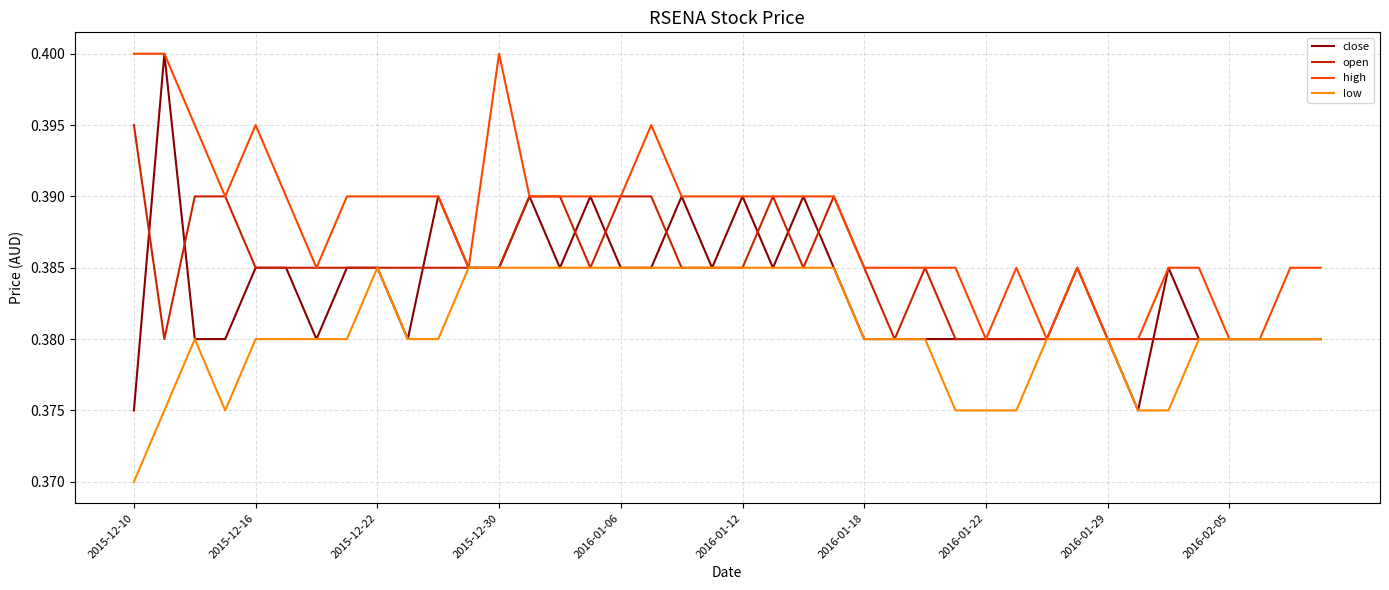

Which series has the largest total across all categories?

high